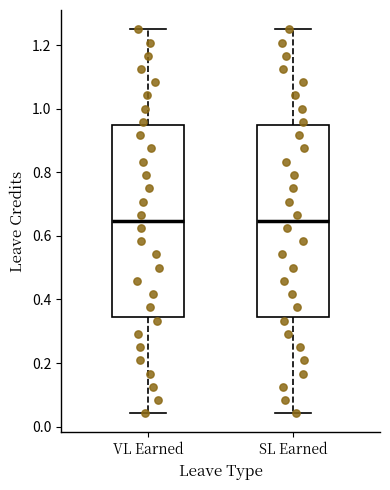

Reading left to right, read every box against the y-axis: the position of its median line, the range the box covers, and the ends of its whiskers. The values are not printed on the chart, so give them approximately, as read against the axis.

VL Earned: median 0.64, box 0.34 to 0.94, whiskers 0.04 to 1.26
SL Earned: median 0.64, box 0.34 to 0.94, whiskers 0.04 to 1.26